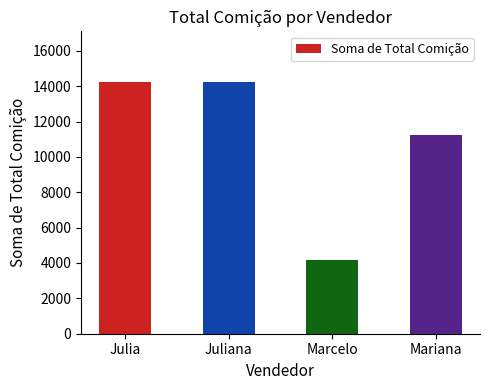

Is it true that the value at Marcelo is 4170?

True